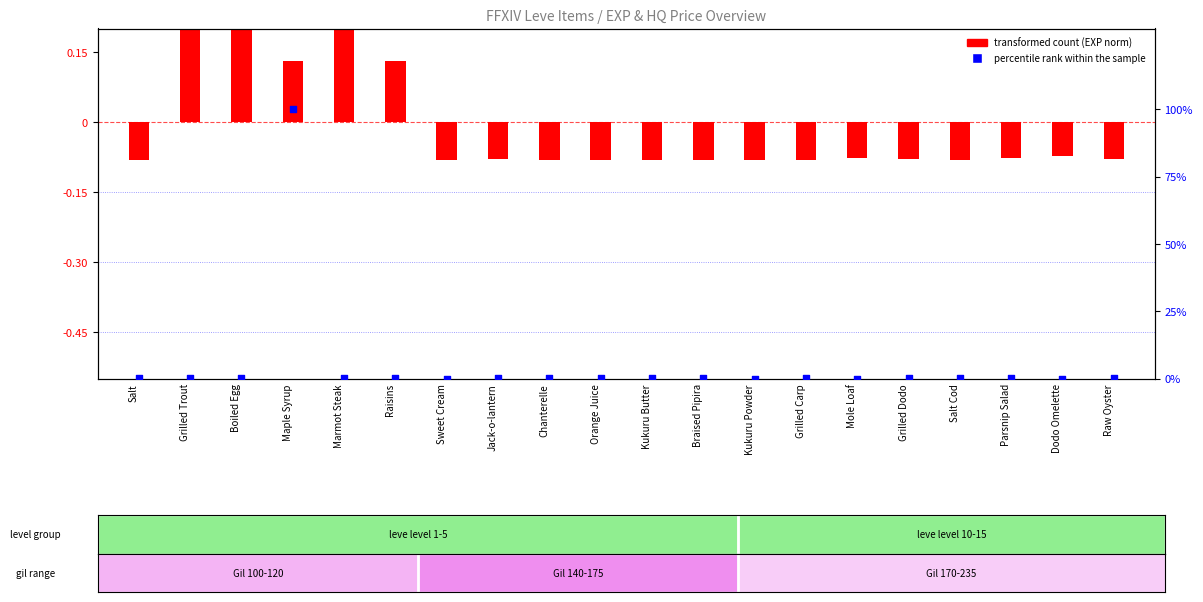

At which category is the sum across all series the highest?

Maple Syrup